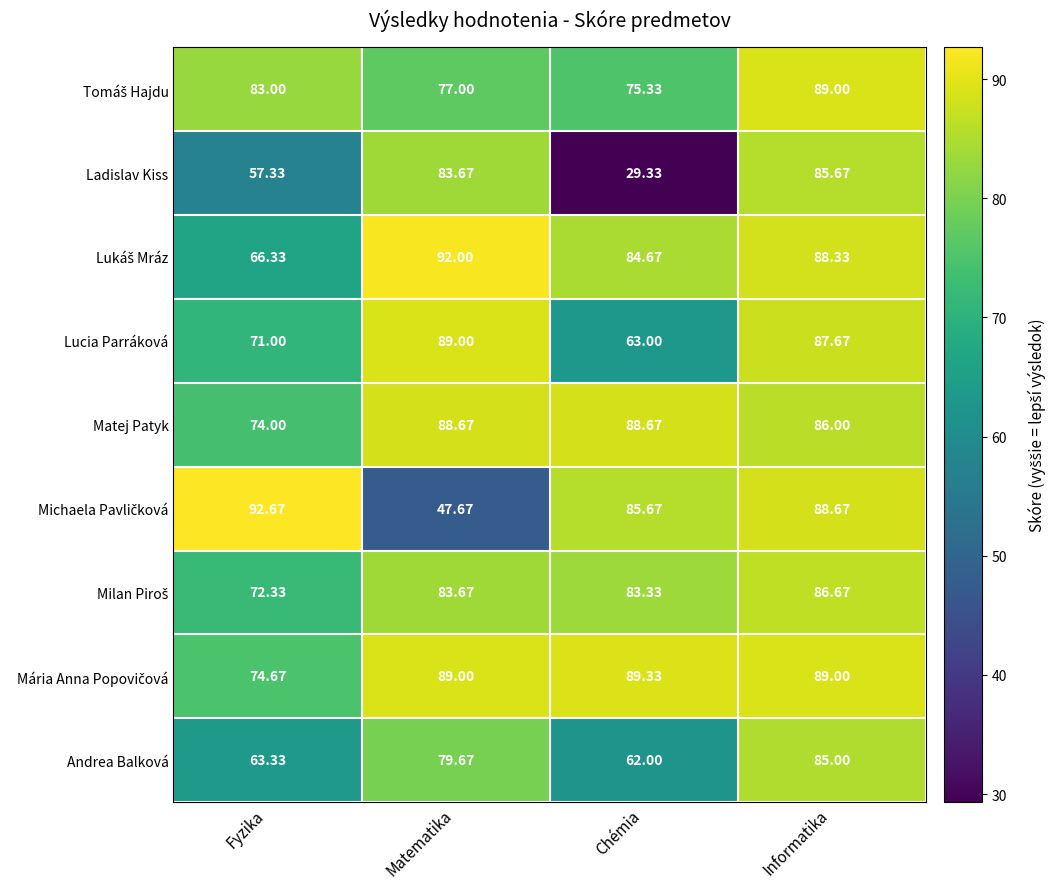

Which series changed the most between Fyzika and Informatika?

Ladislav Kiss